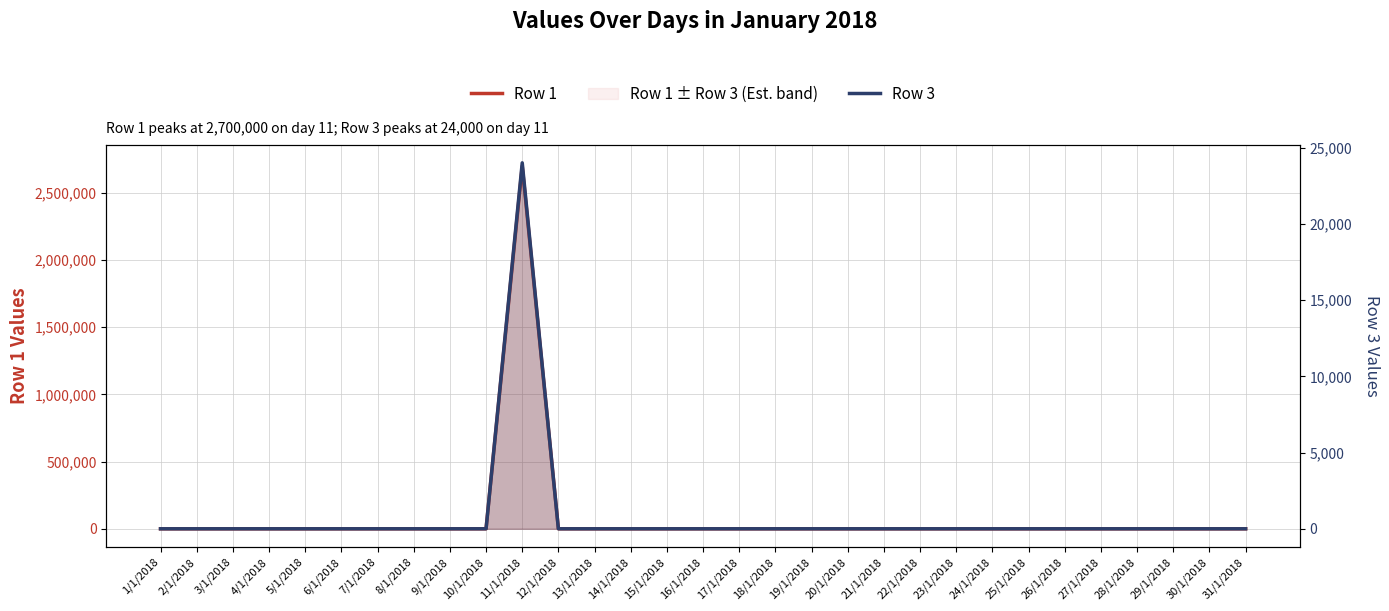

Reading right to left, what are all the values shown in this chart?

Row 1: 31/1/2018=0	30/1/2018=0	29/1/2018=0	28/1/2018=0	27/1/2018=0	26/1/2018=0	25/1/2018=0	24/1/2018=0	23/1/2018=0	22/1/2018=0	21/1/2018=0	20/1/2018=0	19/1/2018=0	18/1/2018=0	17/1/2018=0	16/1/2018=0	15/1/2018=0	14/1/2018=0	13/1/2018=0	12/1/2018=0	11/1/2018=2700000	10/1/2018=0	9/1/2018=0	8/1/2018=0	7/1/2018=0	6/1/2018=0	5/1/2018=0	4/1/2018=0	3/1/2018=0	2/1/2018=0	1/1/2018=0
Row 3: 31/1/2018=0	30/1/2018=0	29/1/2018=0	28/1/2018=0	27/1/2018=0	26/1/2018=0	25/1/2018=0	24/1/2018=0	23/1/2018=0	22/1/2018=0	21/1/2018=0	20/1/2018=0	19/1/2018=0	18/1/2018=0	17/1/2018=0	16/1/2018=0	15/1/2018=0	14/1/2018=0	13/1/2018=0	12/1/2018=0	11/1/2018=24000	10/1/2018=0	9/1/2018=0	8/1/2018=0	7/1/2018=0	6/1/2018=0	5/1/2018=0	4/1/2018=0	3/1/2018=0	2/1/2018=0	1/1/2018=0